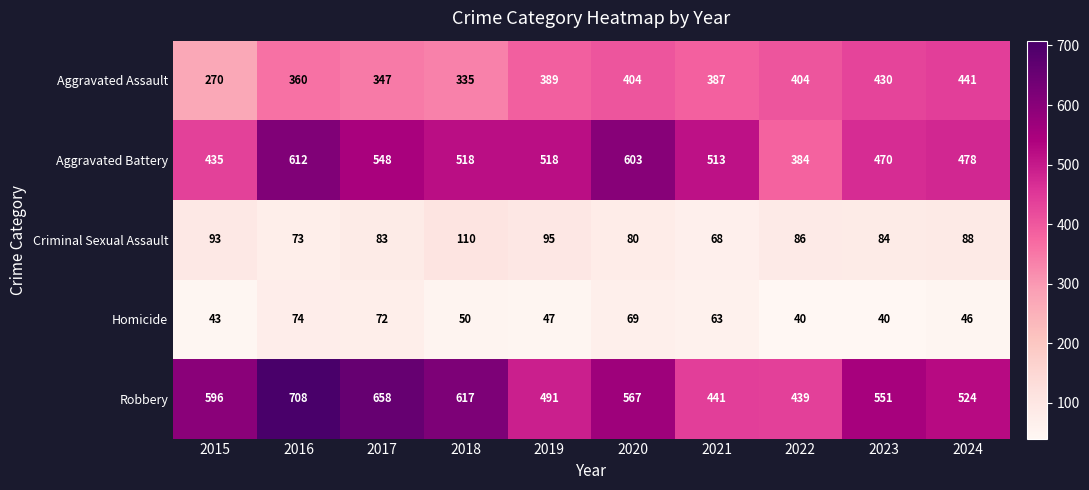

What is the sum of the Aggravated Battery values at 2022 and 2023?

854